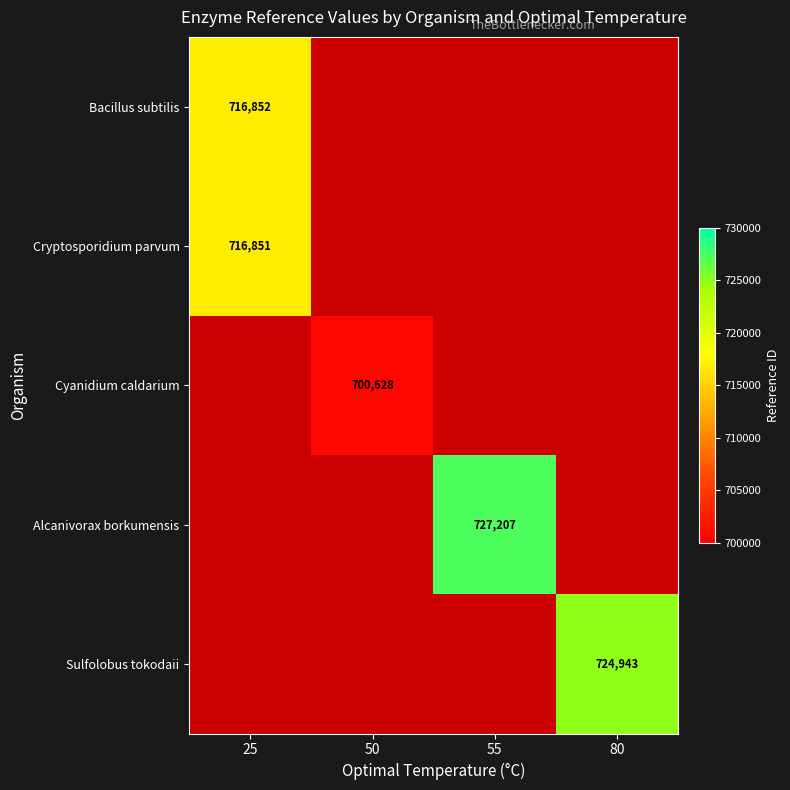

True or false: Alcanivorax borkumensis has a value of 446224 at 55.

False